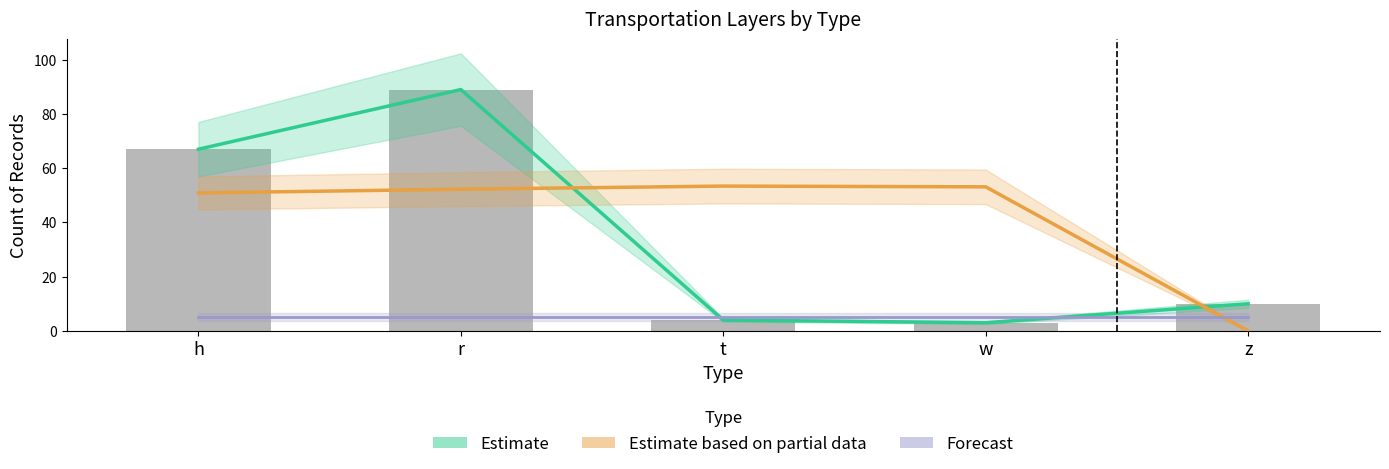

How many groups of bars are there?

5